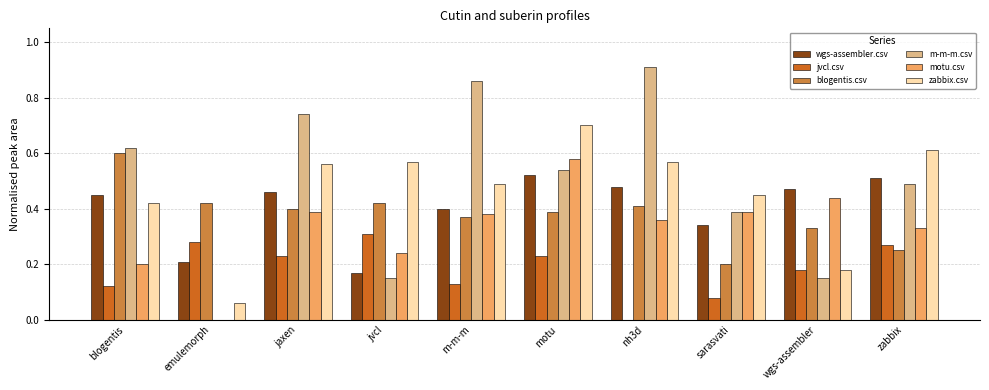

At which label does zabbix.csv reach its peak?

motu